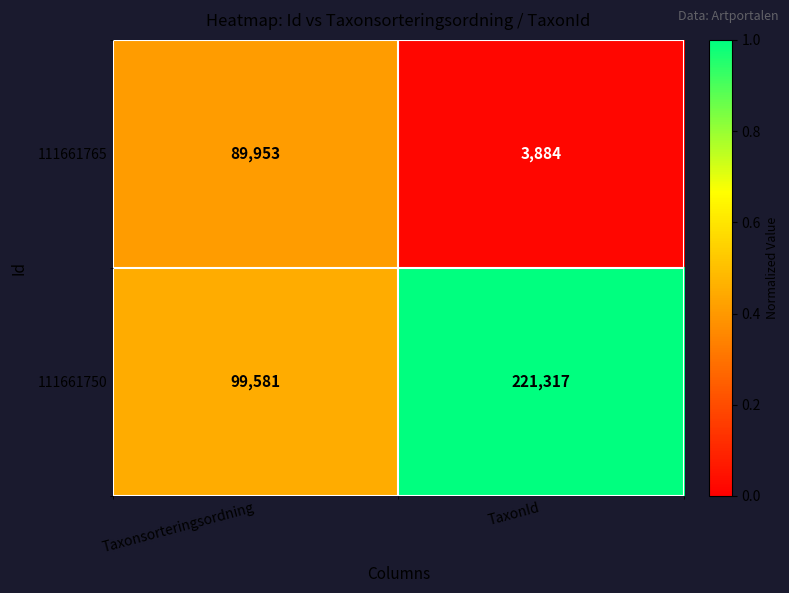

Reading left to right, transcribe all the data shown in this chart.

111661765: 89953	3884
111661750: 99581	221317